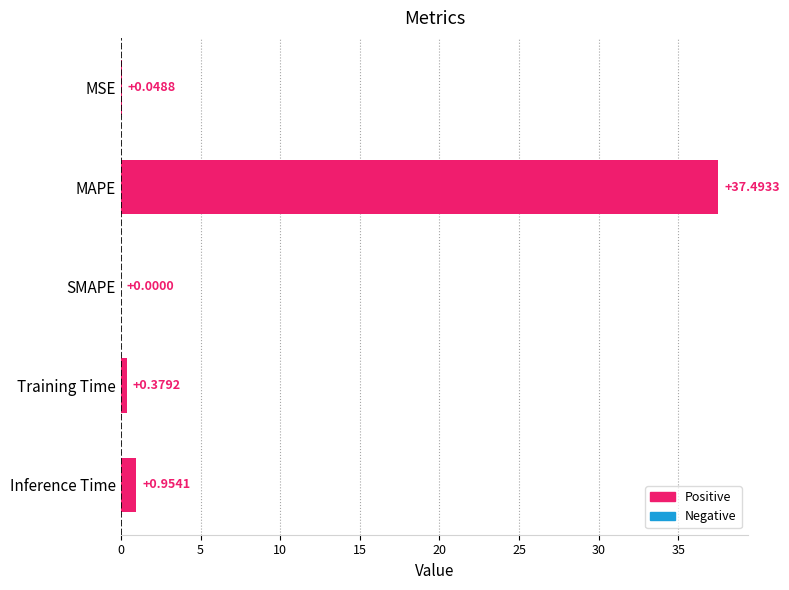

What is the change in value from MAPE to SMAPE?

-37.5